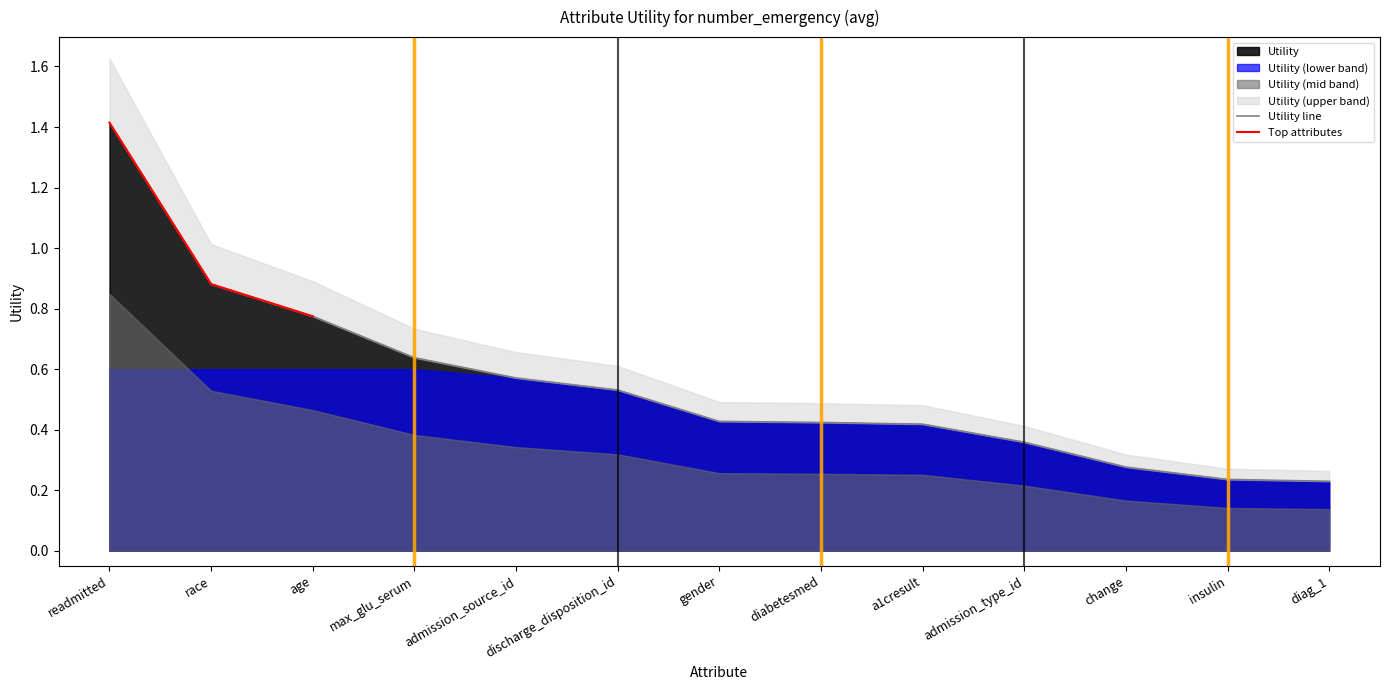

Count the values in the range 0 to 1.

12